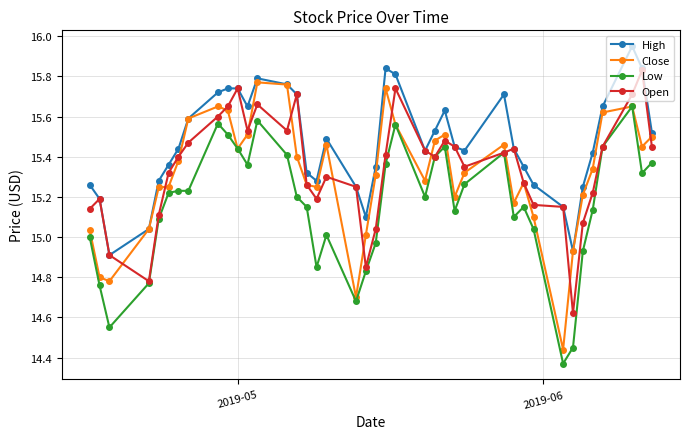

Which series has the largest total across all categories?

High